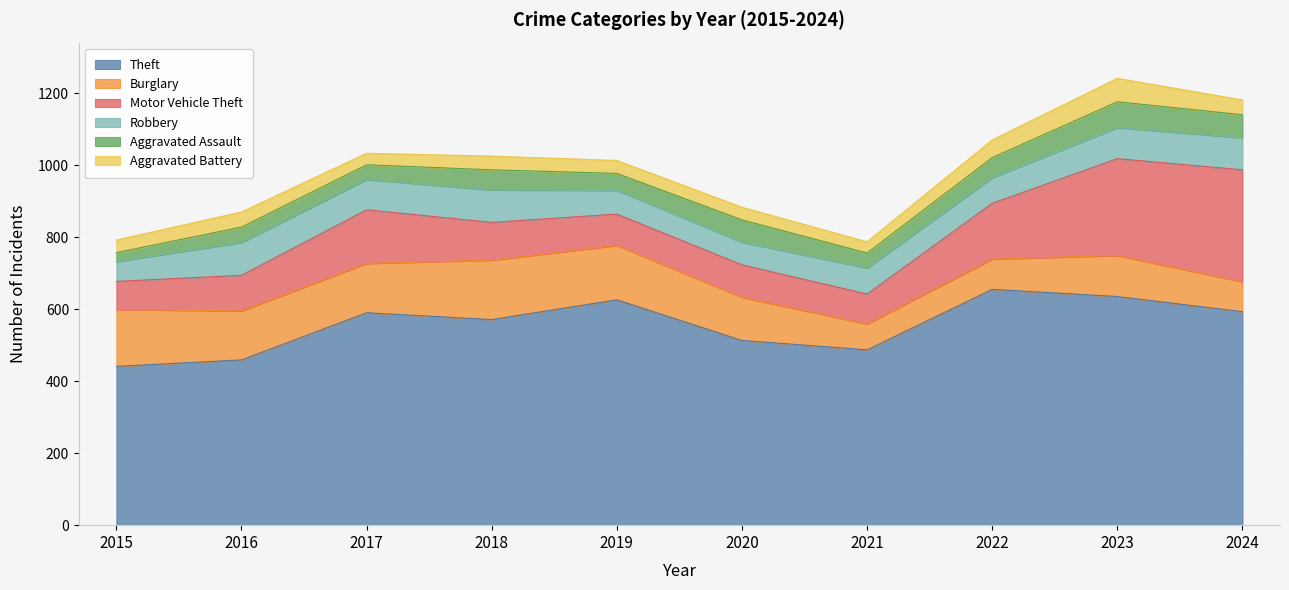

What are all the series names shown in the legend?

Theft, Burglary, Motor Vehicle Theft, Robbery, Aggravated Assault, Aggravated Battery